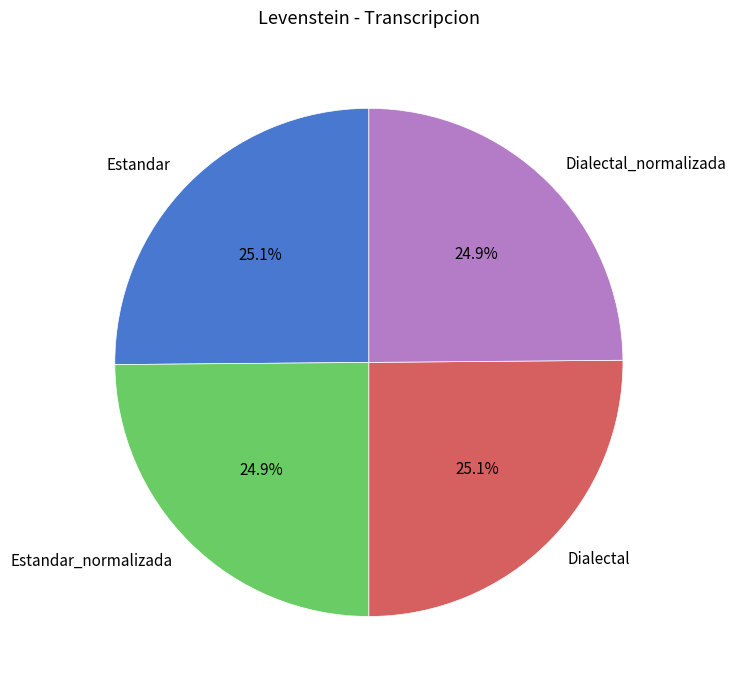

How many slices are in this pie chart?

4